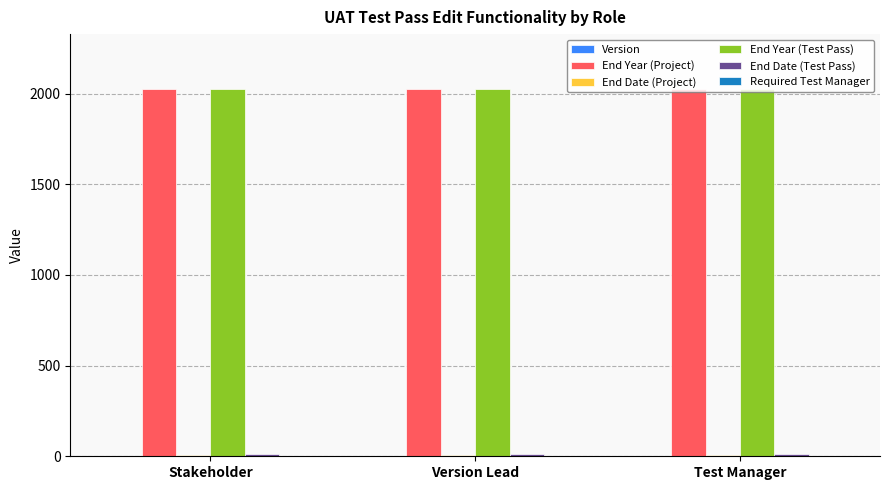

How many series are shown in this chart?

6